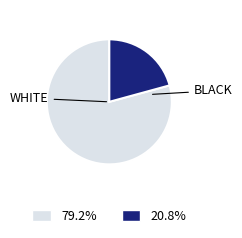

Is there any slice that represents more than half of the pie?

Yes